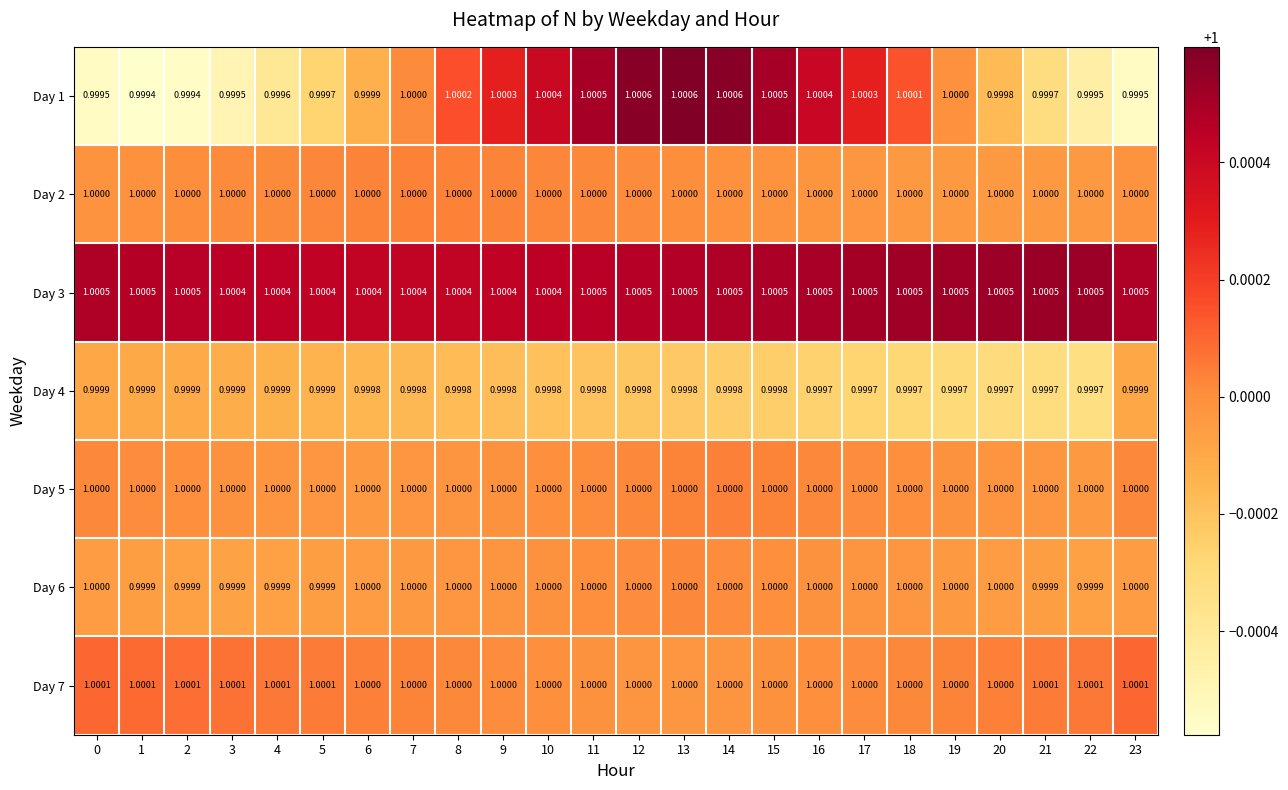

Is the value of Day 3 at 1 greater than the value of Day 4 at 17?

Yes